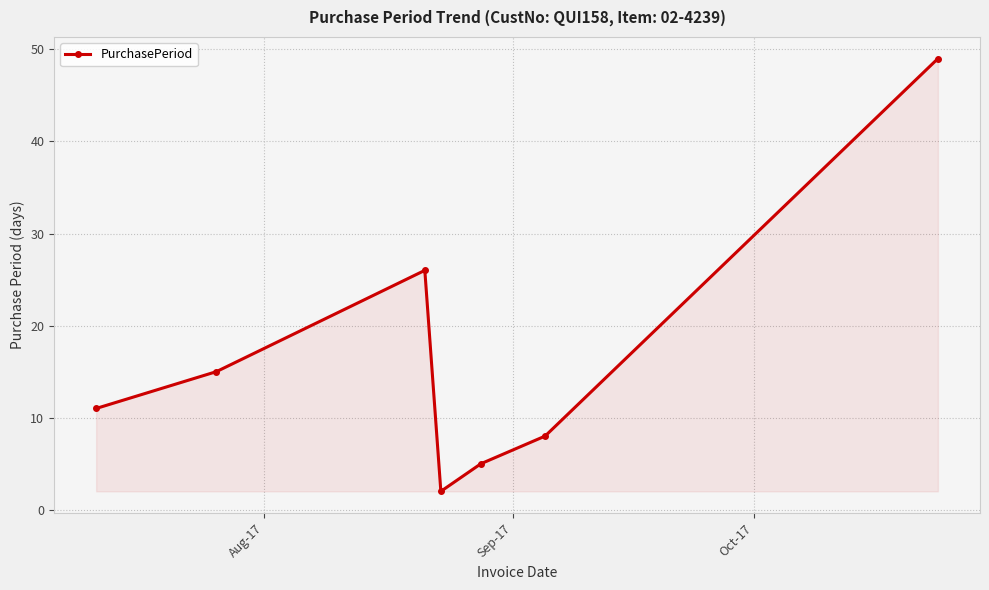

What is the greatest value displayed?

49